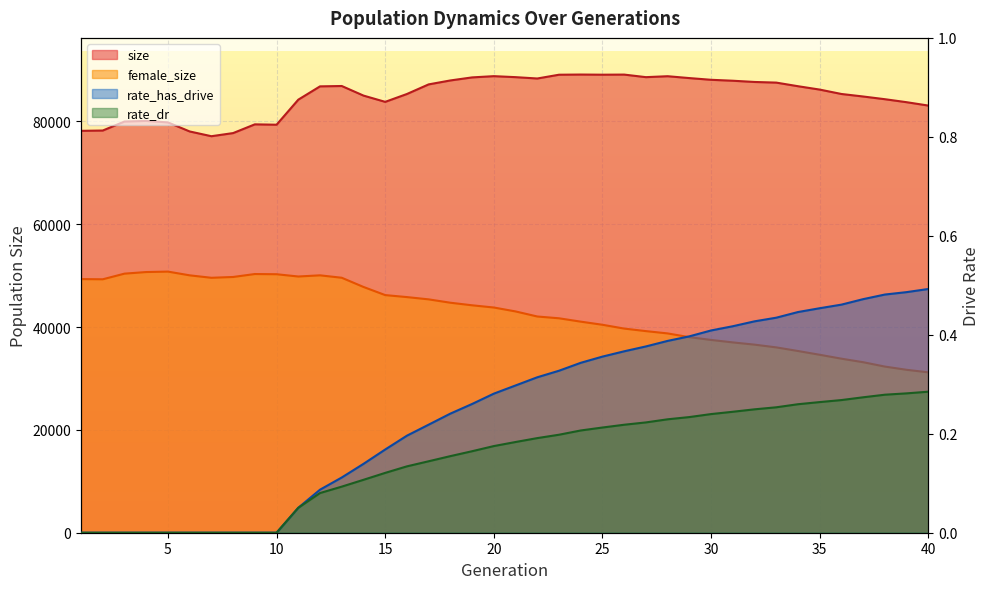

True or false: rate_dr and size cross at least once.

False